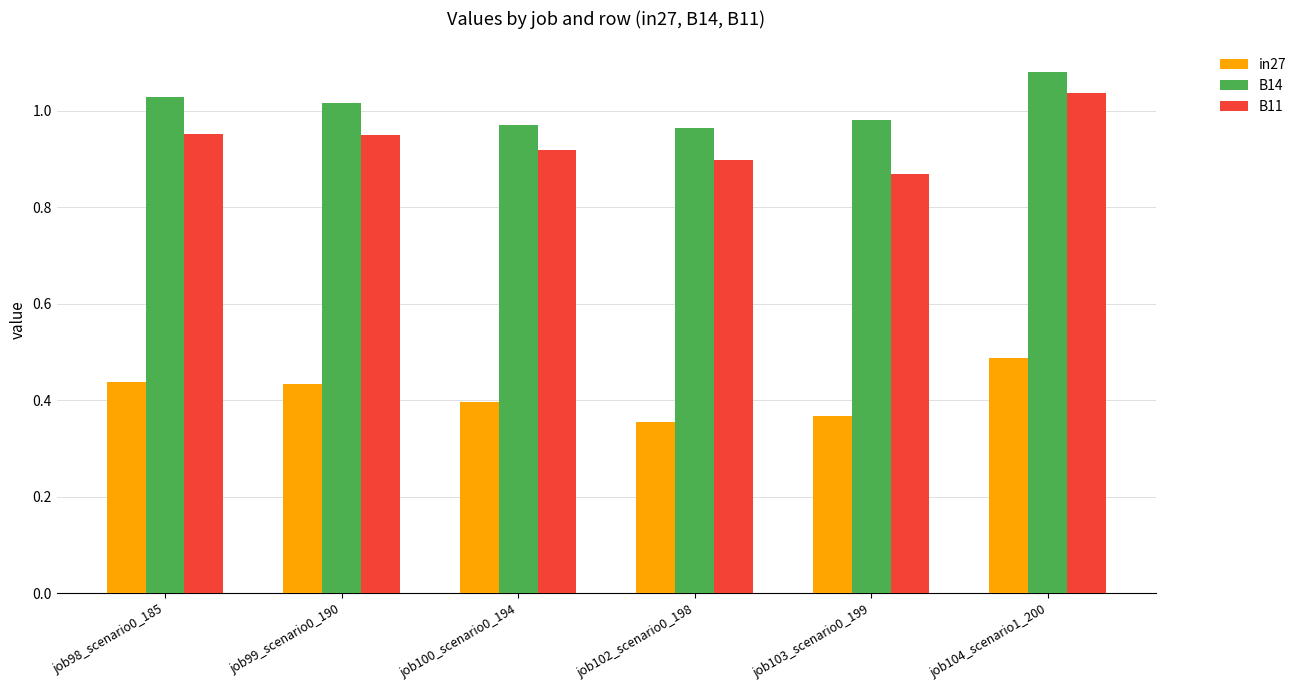

Are the bars grouped side by side (vs. stacked)?

Yes